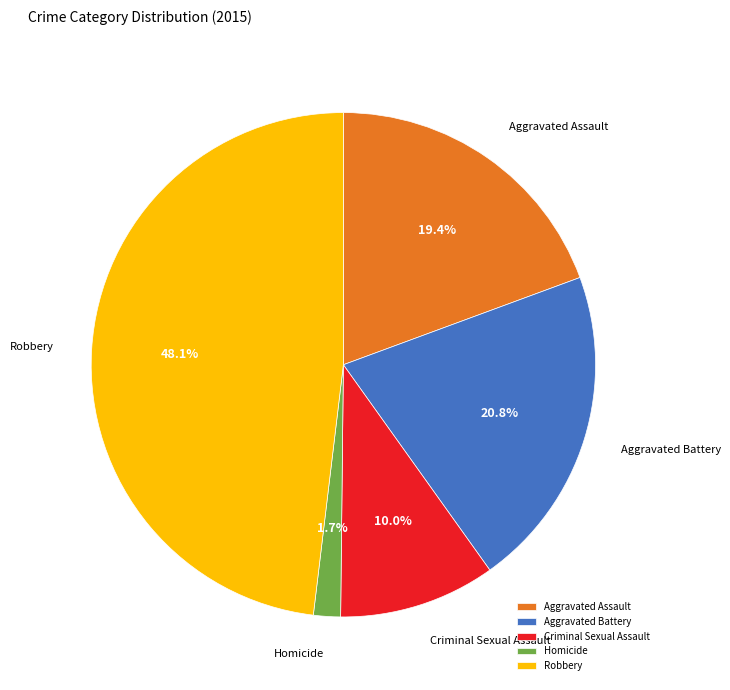

What is the smallest slice in the pie chart?

Homicide